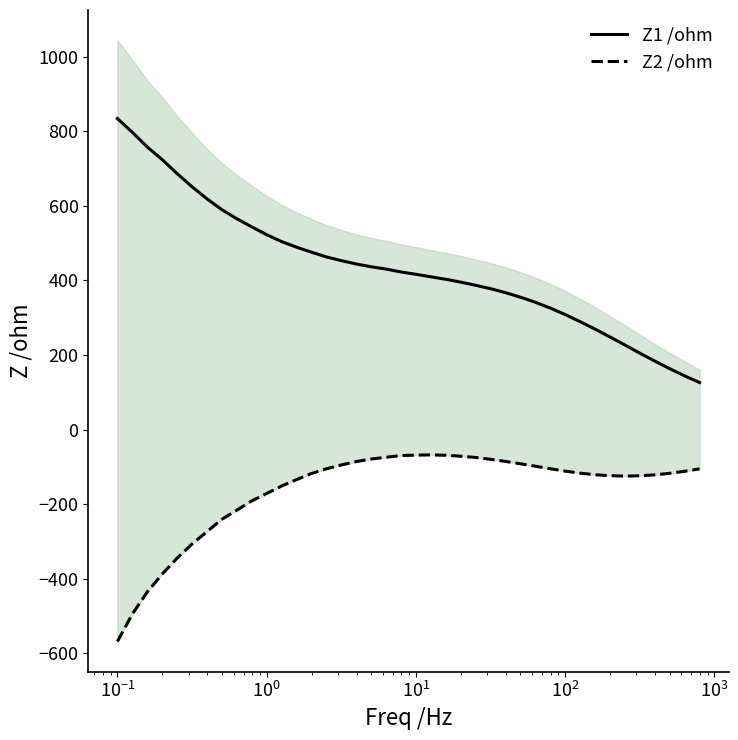

How many categories are shown in the chart?

40